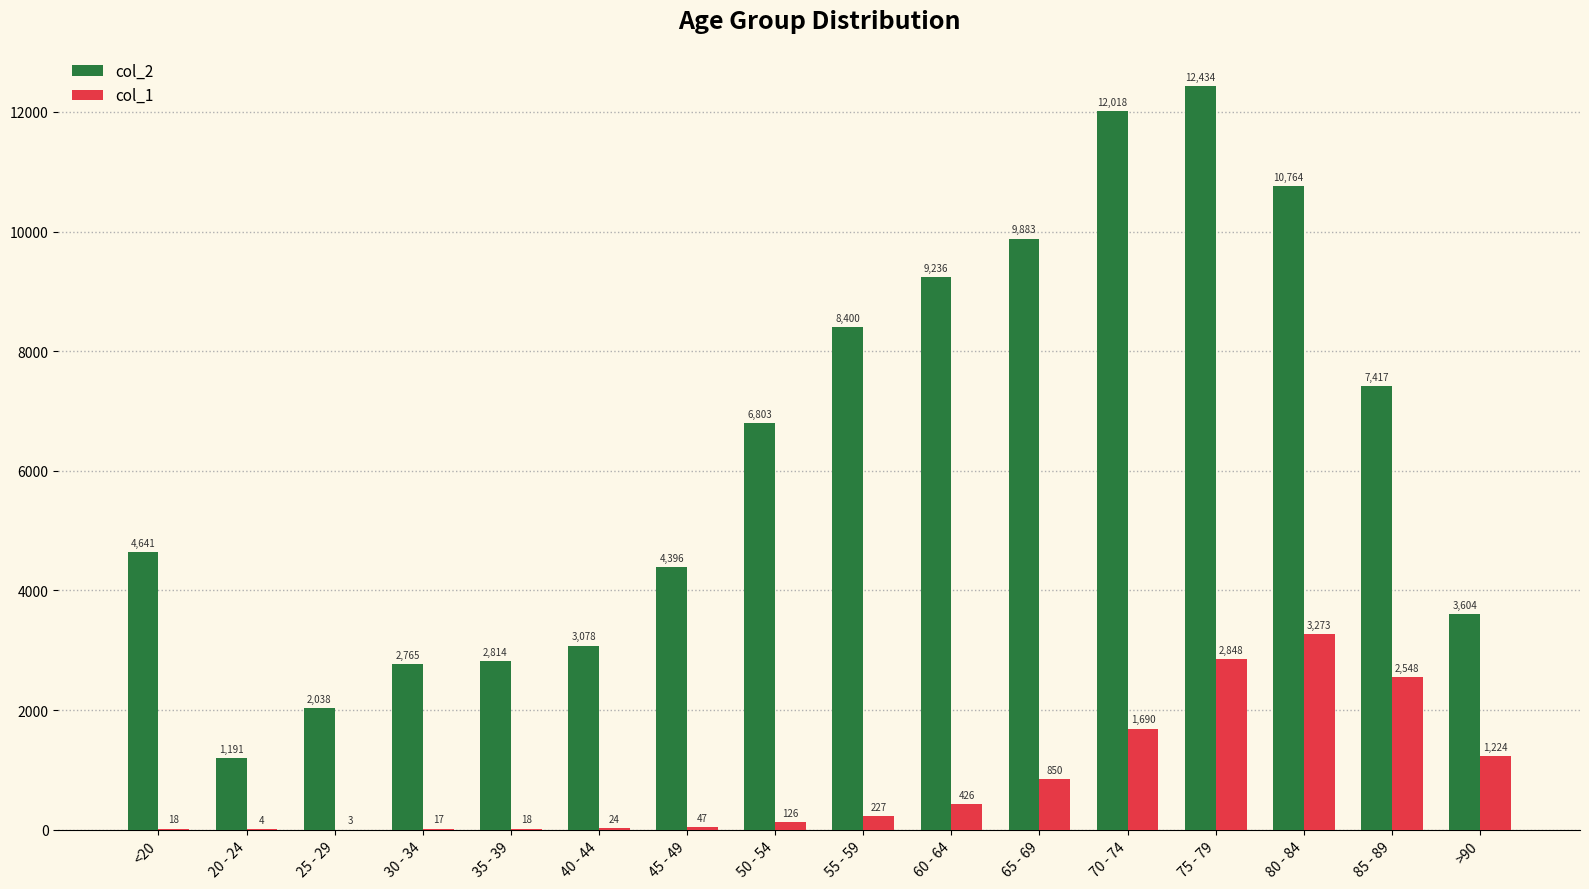

At which category is the sum across all series the highest?

75 - 79